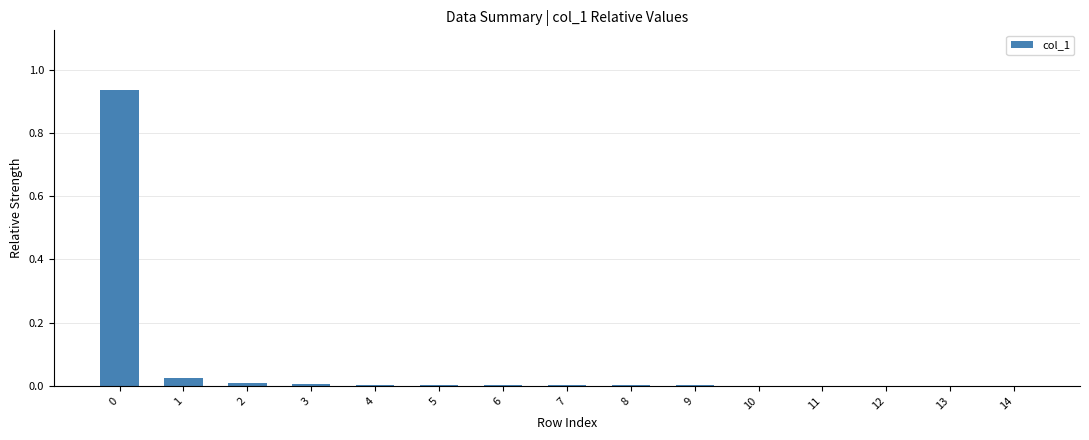

The chart shows a value of 0.0 at 10. True or false?

True